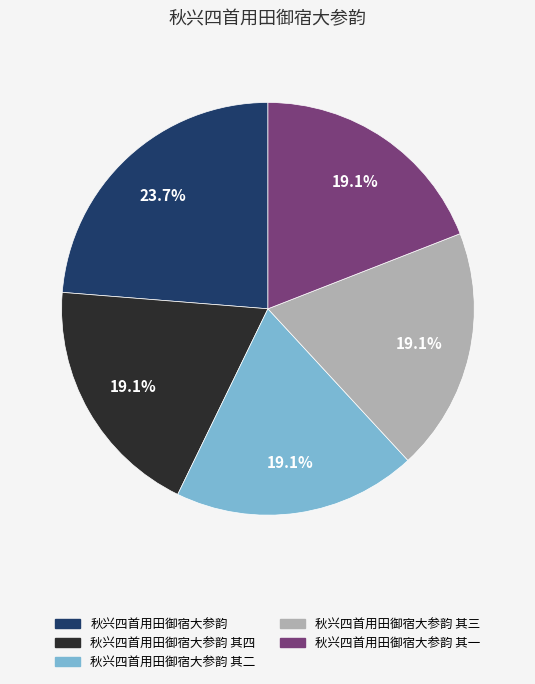

Approximately how many times larger is the value at 秋兴四首用田御宿大参韵 其四 compared to 秋兴四首用田御宿大参韵 其一?

1.0